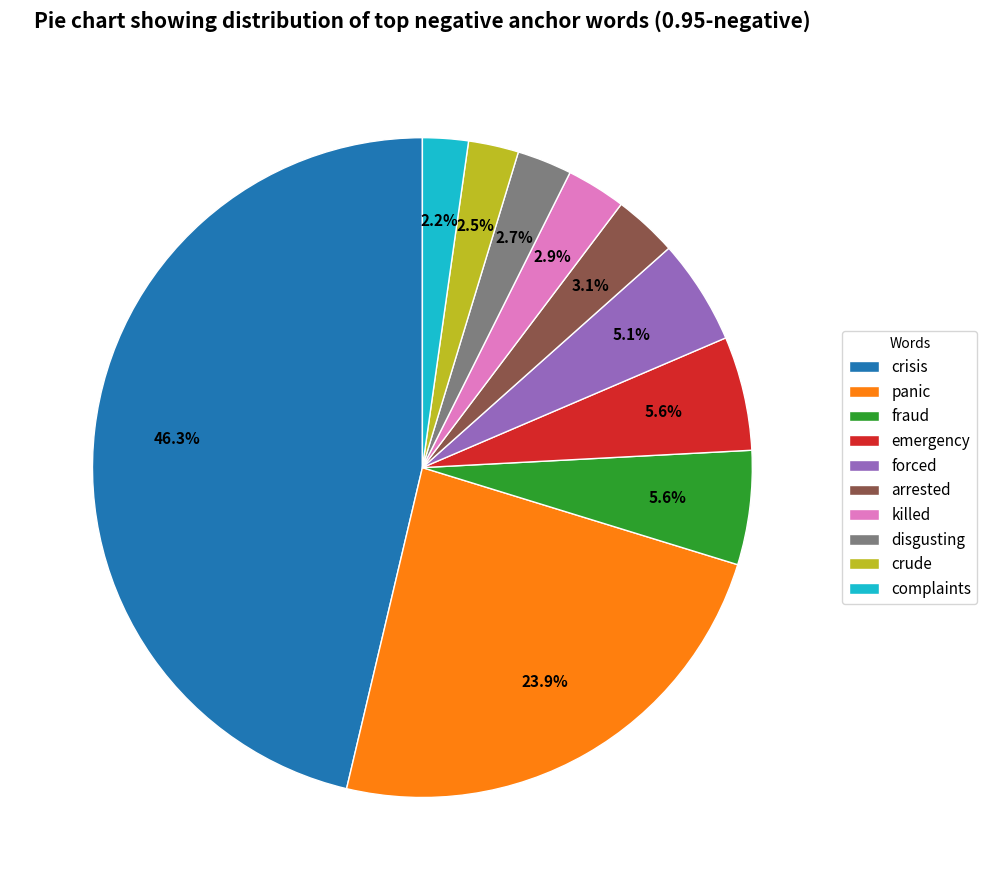

Does panic represent more than half of the total?

No